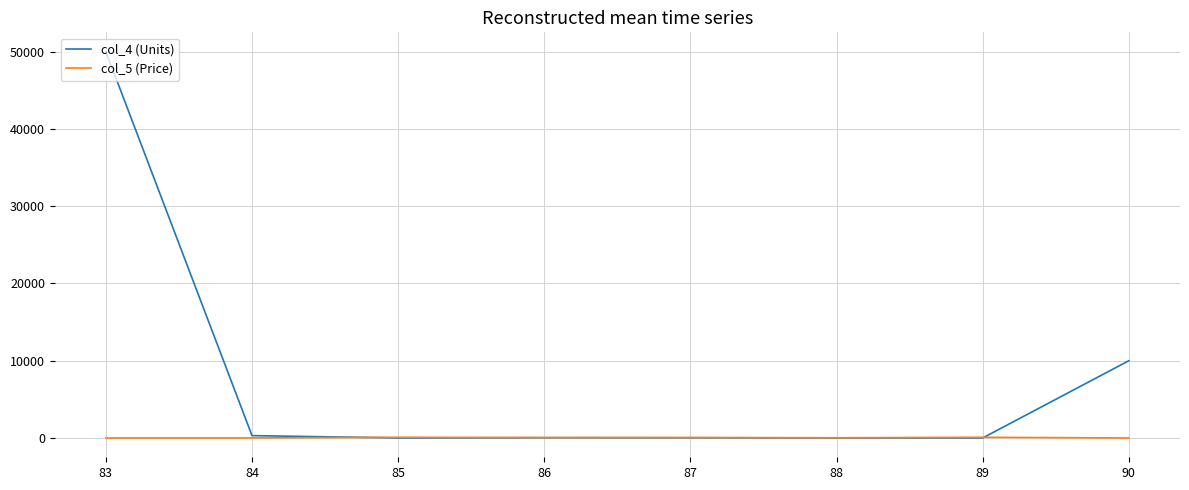

List the series in order of their peak value, highest first.

col_4 (Units), col_5 (Price)